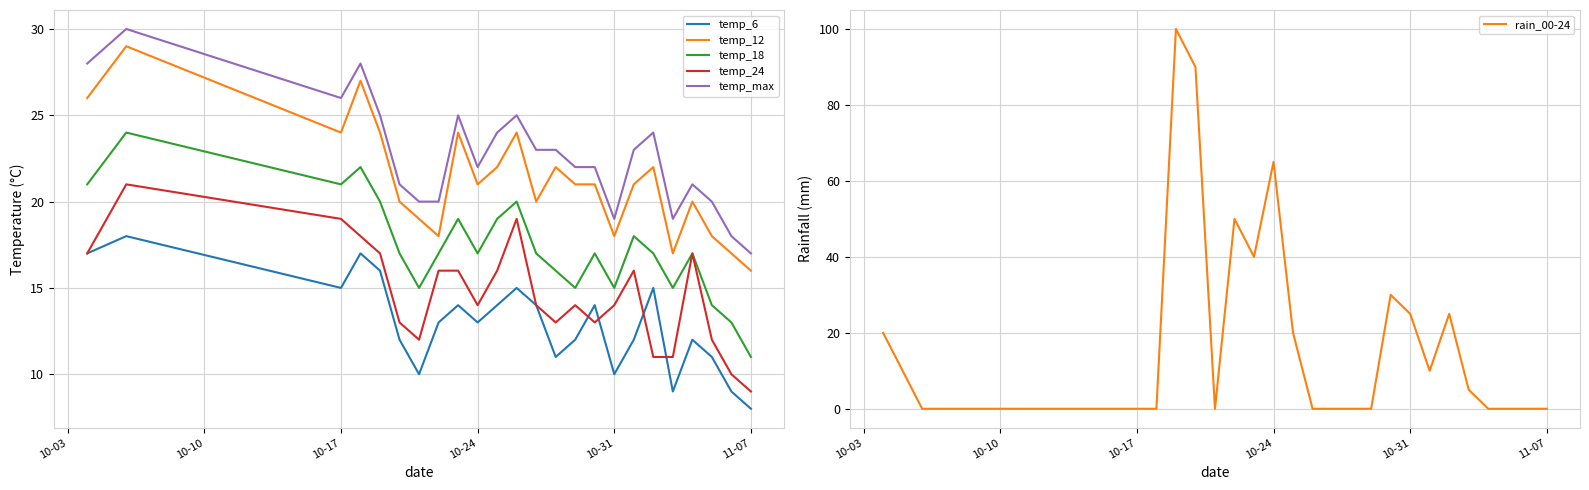

Which category has the lowest value in the temp_6 series?

11-07